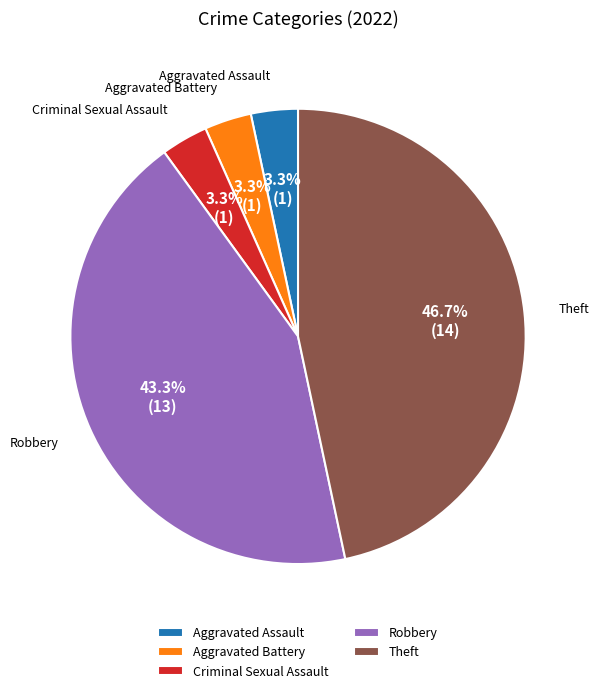

Approximately how many times larger is the value at Aggravated Assault compared to Aggravated Battery?

1.0